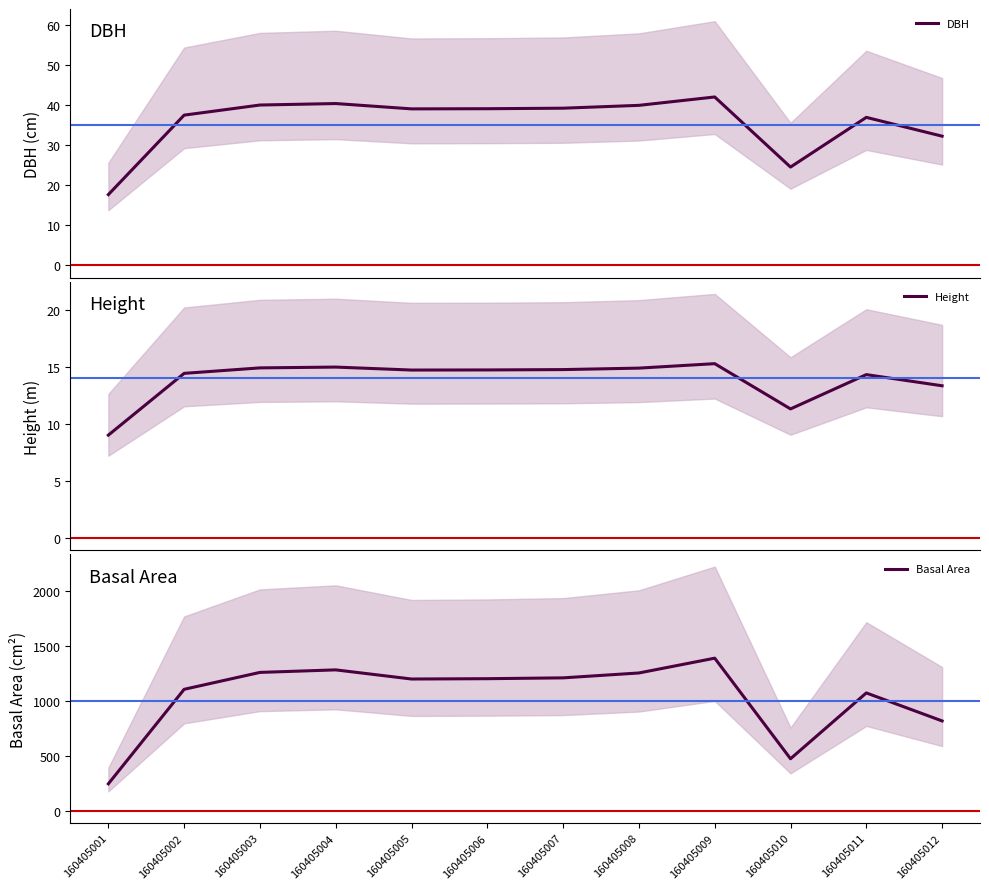

True or false: Height and DBH intersect in this chart.

False